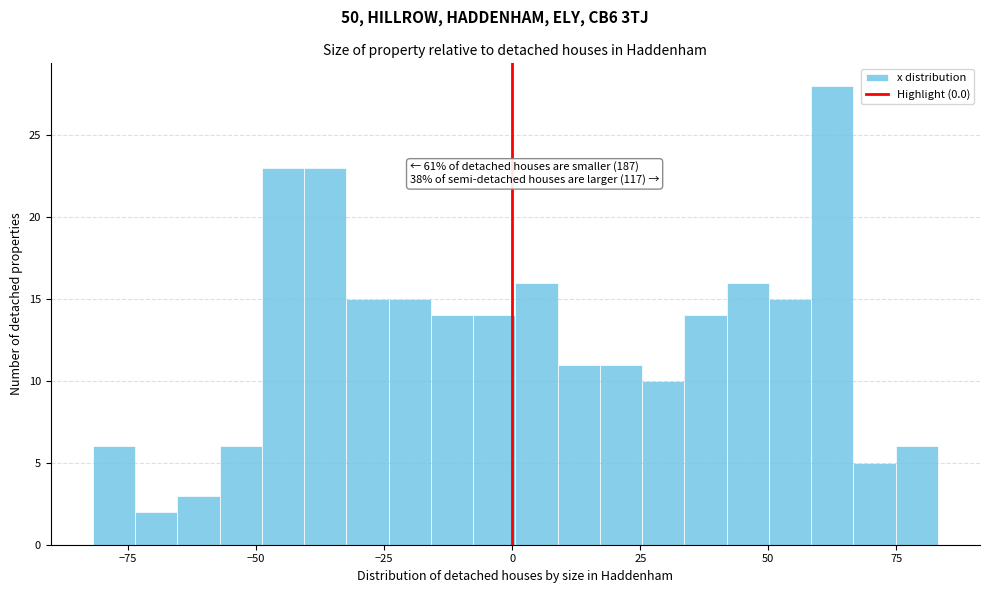

Around what value on the x-axis is the tallest bar? Give the approximate position of its centre, as read against the axis.

60